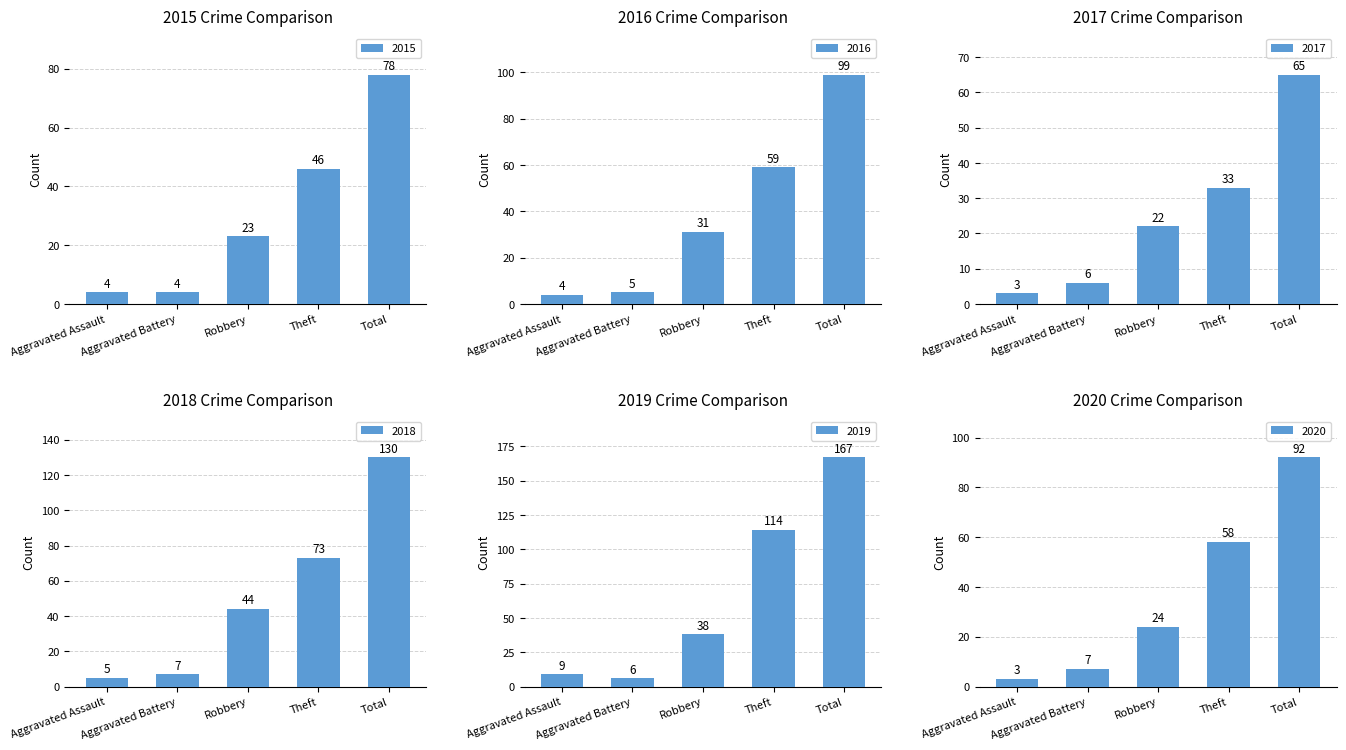

What is the value of the 2017 bar at the 2nd from the left?

6